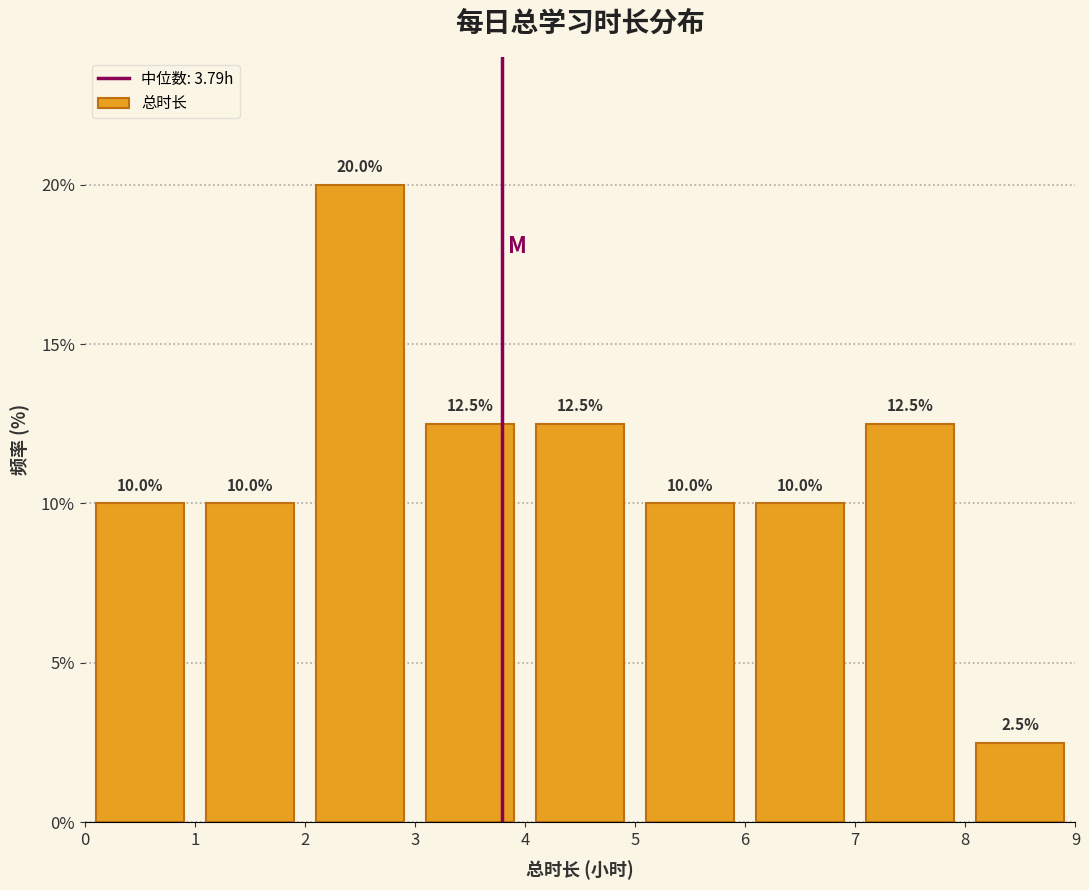

Which range on the x-axis has the tallest bar?

2 to 3